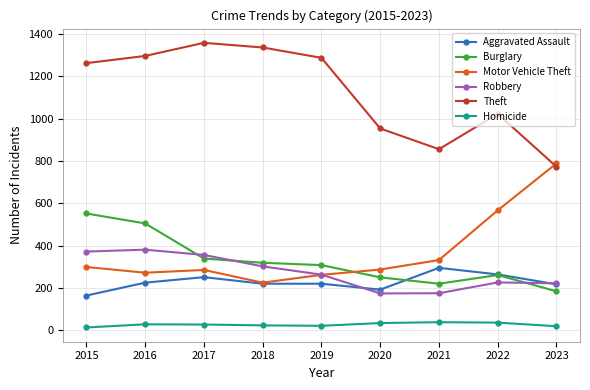

True or false: Theft has more than 1 interior local peaks.

True